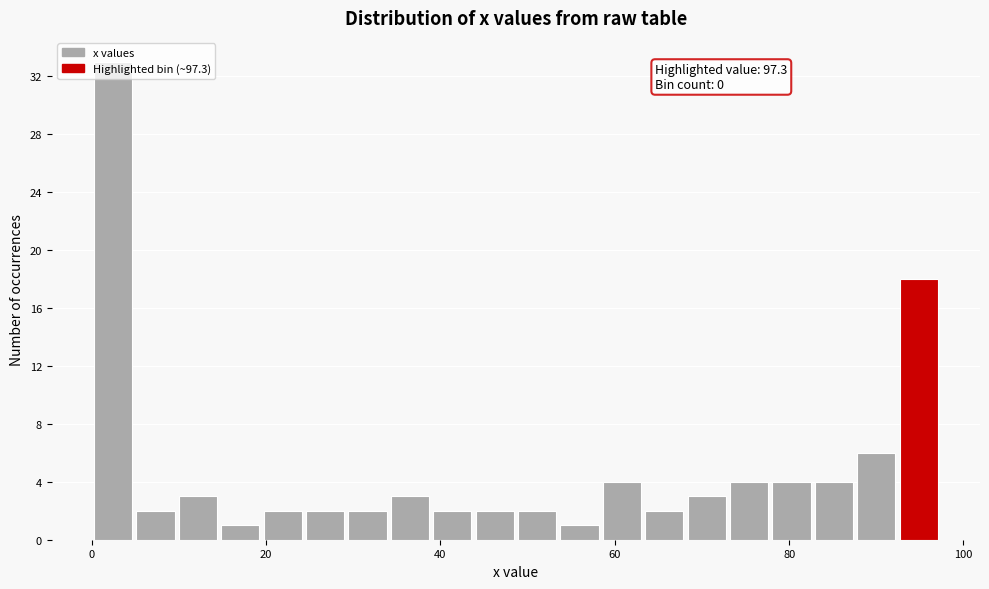

Read against the x-axis, roughly where is the centre of the tallest bar?

2